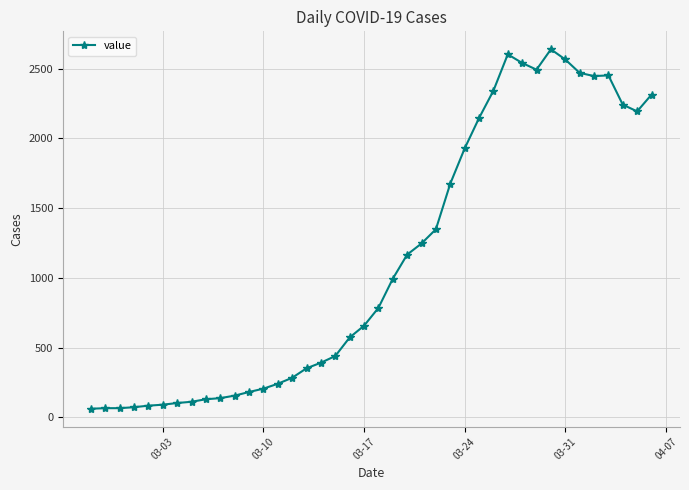

True or false: the data has more than 1 interior local peaks.

True